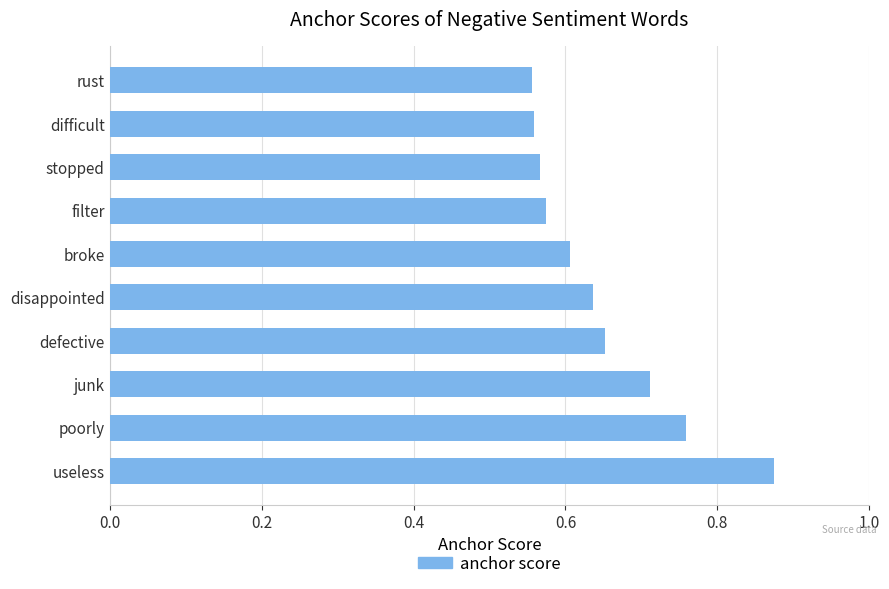

The value at difficult is 0.6. True or false?

True